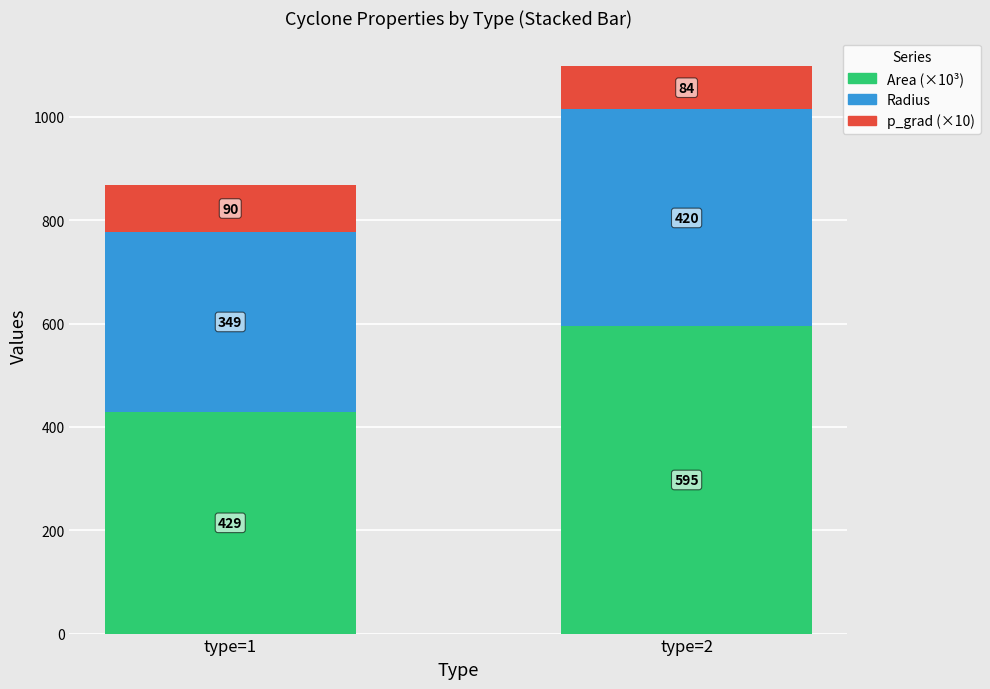

At which category is the sum across all series the highest?

type=2